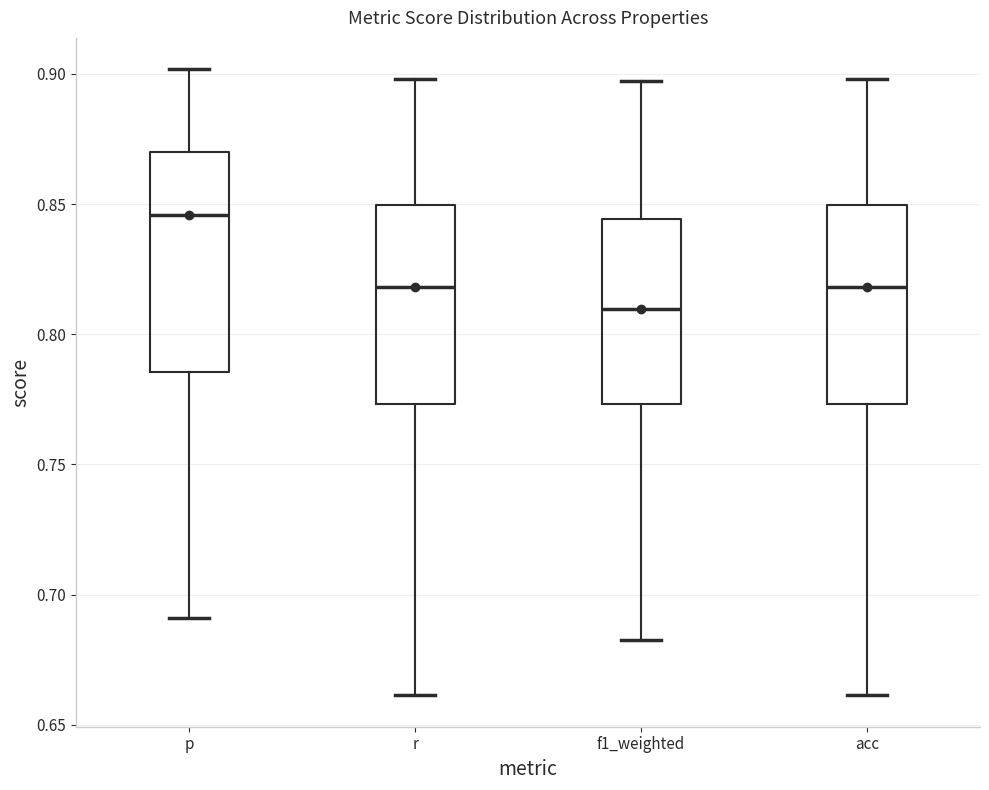

Reading left to right, transcribe this box plot: for each box, give where its median line is, the range the box spans, and where its two whiskers end, as read against the y-axis. The values are not printed on the chart, so give them approximately, as read against the axis.

p: median 0.845, box 0.785 to 0.870, whiskers 0.690 to 0.900
r: median 0.820, box 0.775 to 0.850, whiskers 0.660 to 0.900
f1_weighted: median 0.810, box 0.775 to 0.845, whiskers 0.685 to 0.895
acc: median 0.820, box 0.775 to 0.850, whiskers 0.660 to 0.900